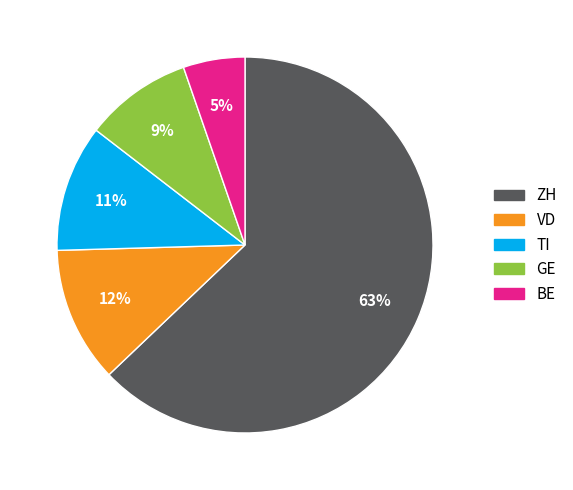

Rank the categories by value from lowest to highest.

BE, GE, TI, VD, ZH